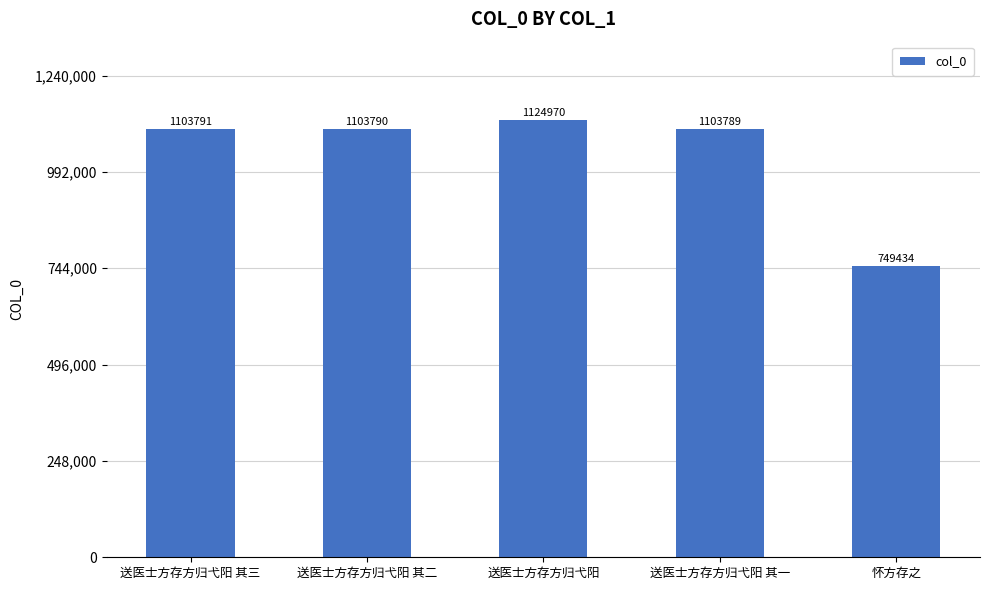

What is the ratio of the value at 送医士方存方归弋阳 其一 to the value at 送医士方存方归弋阳 其二?

1.0